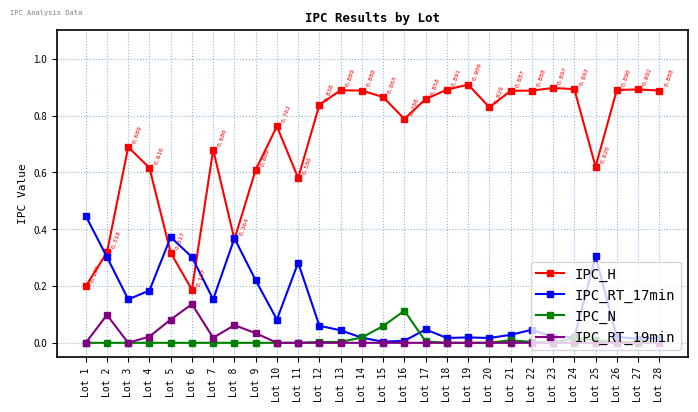

List the series in order of their peak value, highest first.

IPC_H, IPC_RT_17min, IPC_RT_19min, IPC_N